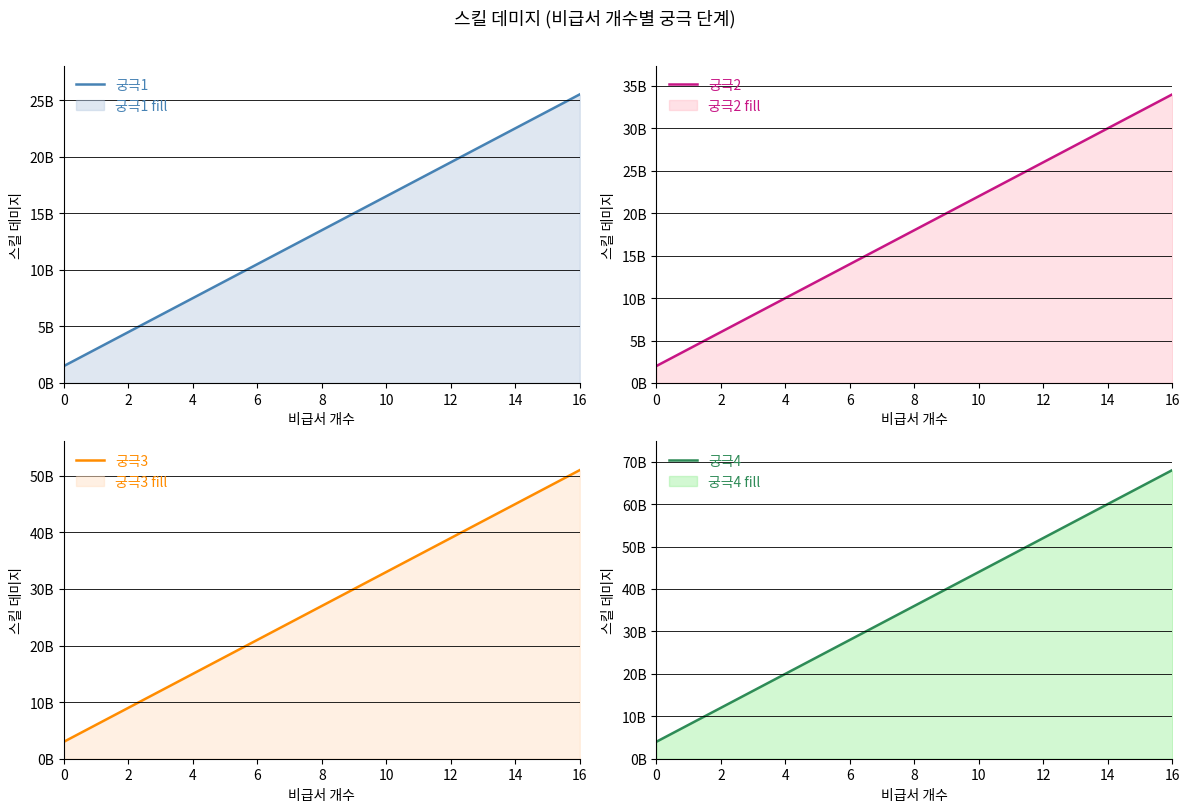

Which has a higher value, 0 or 10?

10